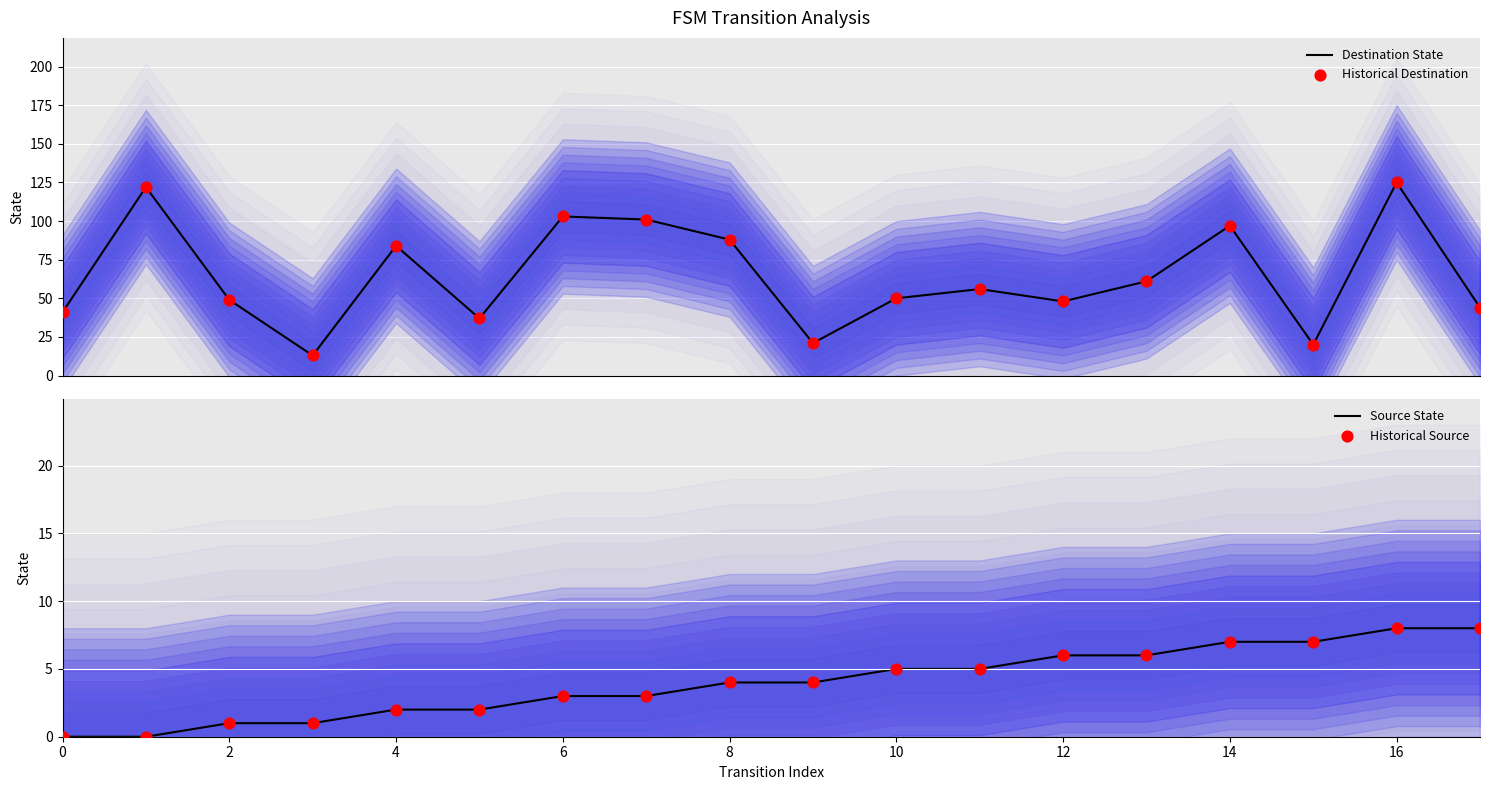

Which series has the largest total across all categories?

Destination State